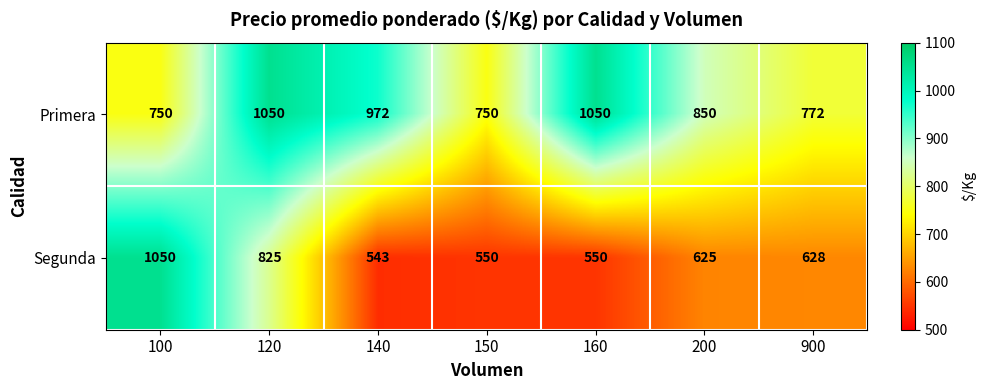

List the series in order of their overall mean, highest first.

Primera, Segunda